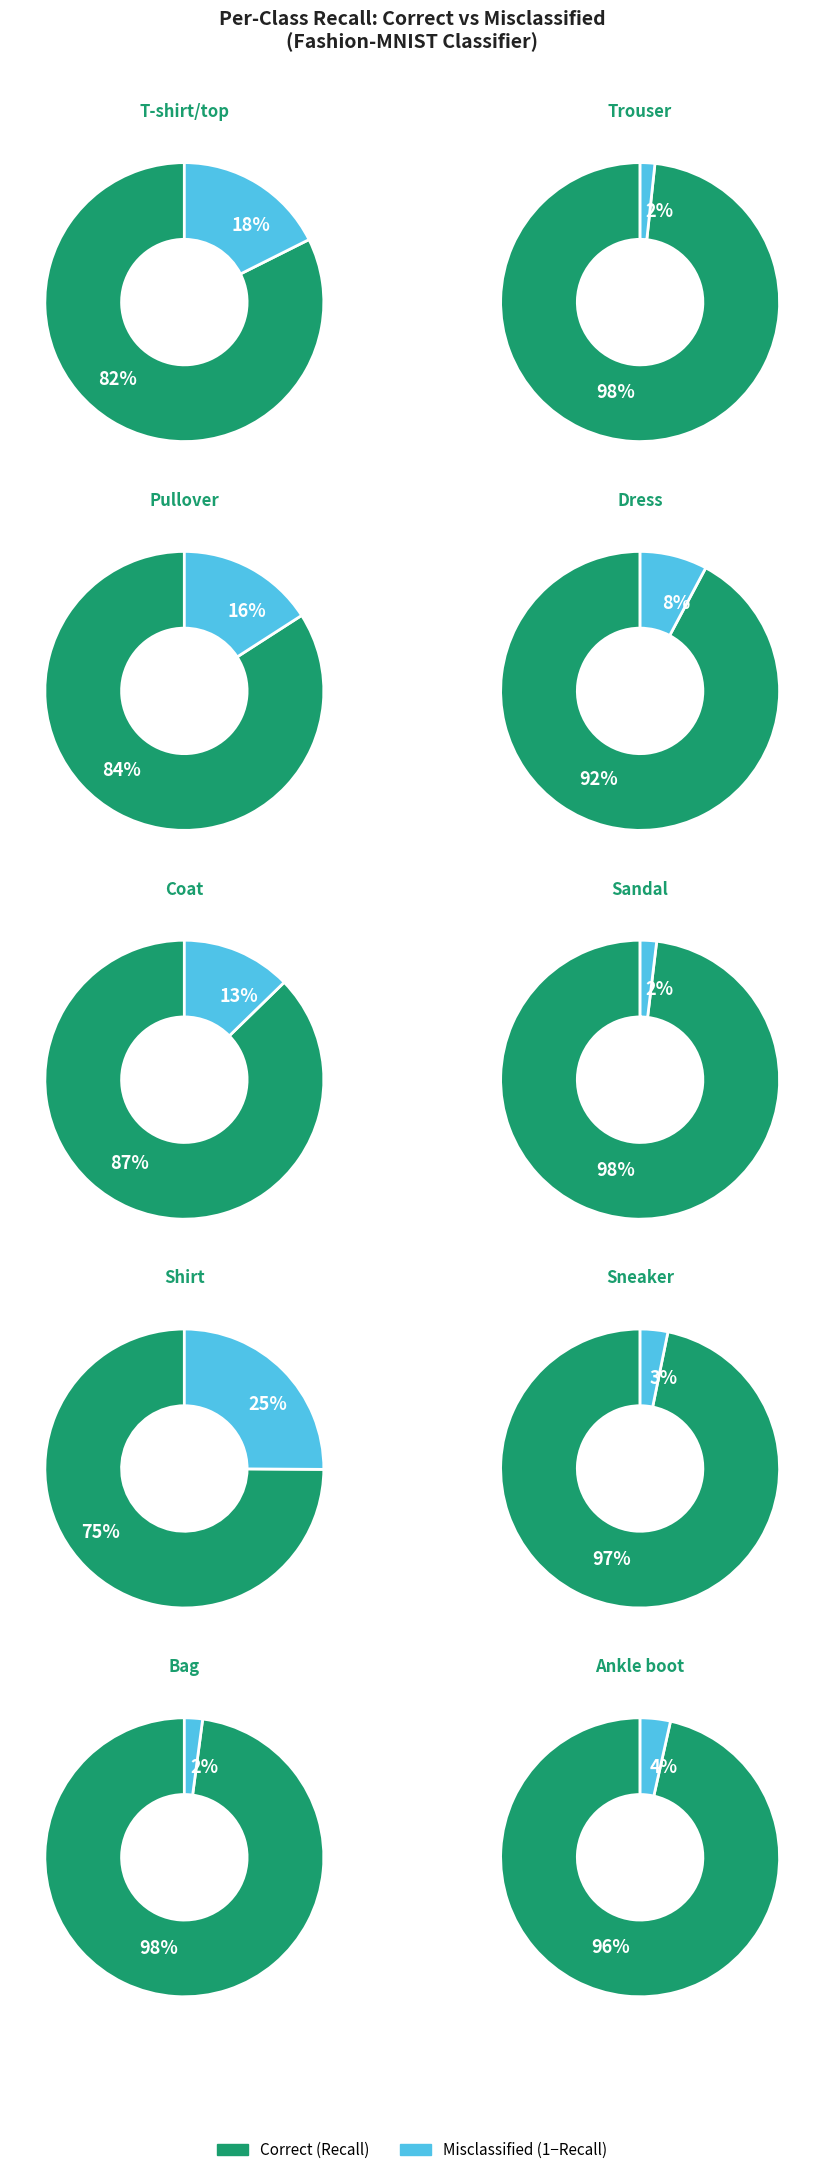

True or false: Pullover accounts for 24% of the total.

False